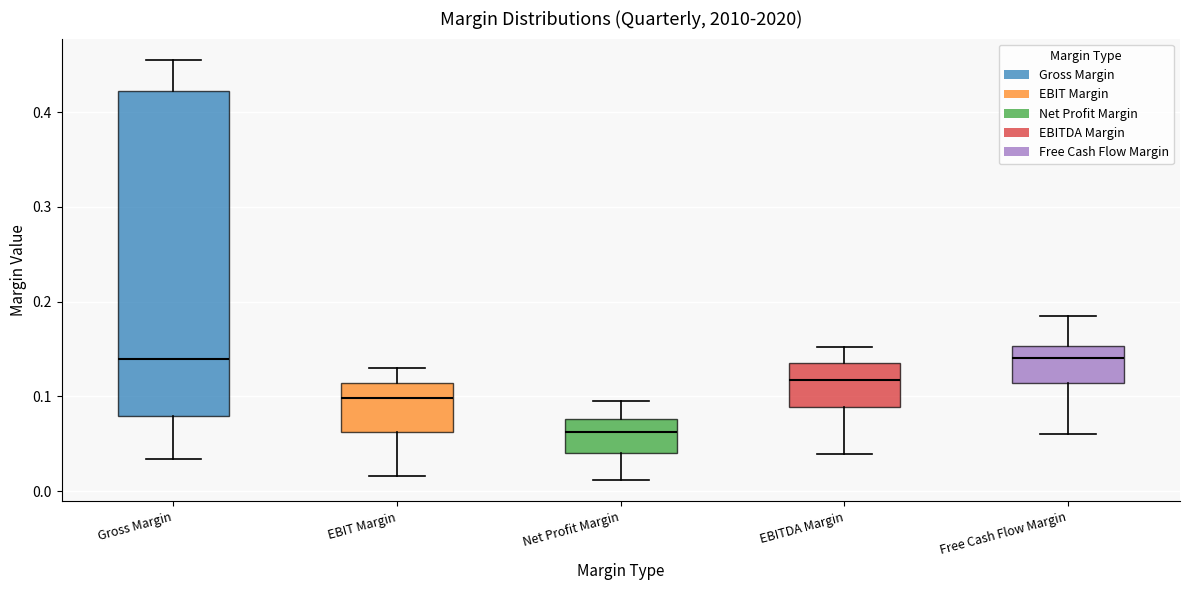

Which box is the tallest, from its lower edge to its upper edge?

Gross Margin